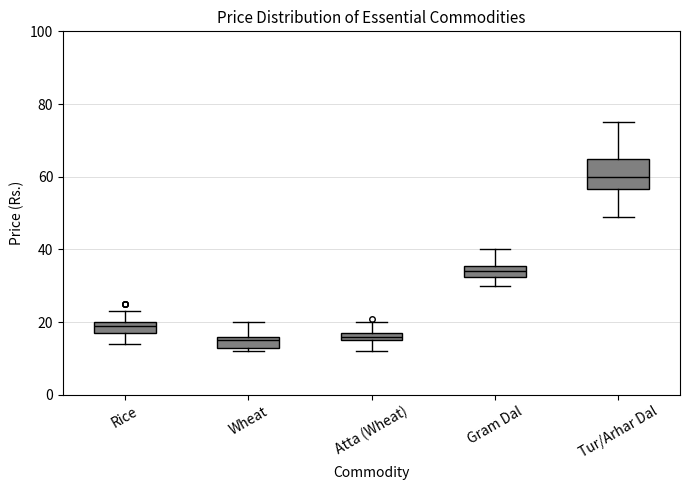

Which box is the tallest, from its lower edge to its upper edge?

Tur/Arhar Dal